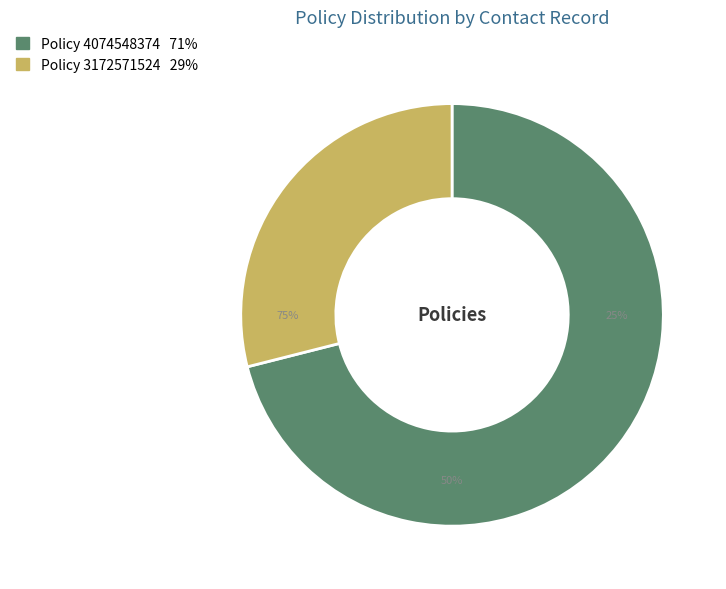

Which category has the biggest portion of the pie?

4074548374